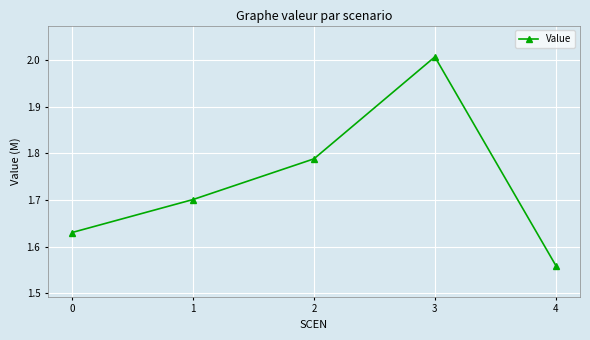

List the labels in order of value, largest first.

3, 2, 1, 0, 4